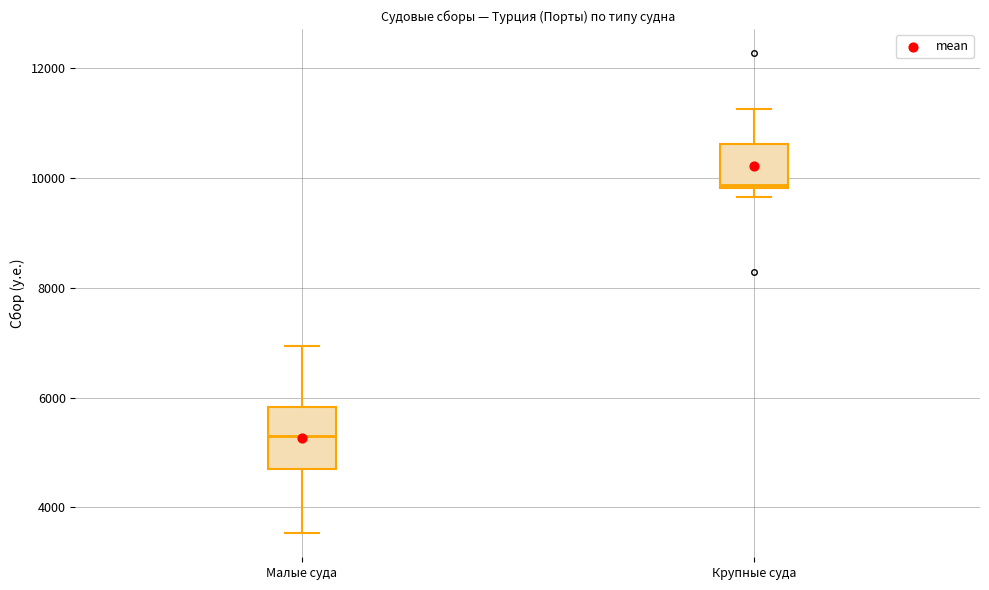

Comparing the boxes themselves (not the whiskers), which one is the tallest?

Малые суда